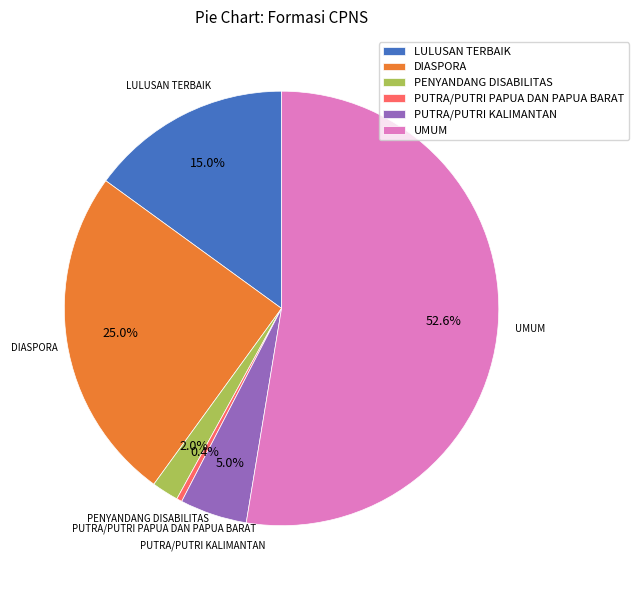

How many segments does this pie chart have?

6